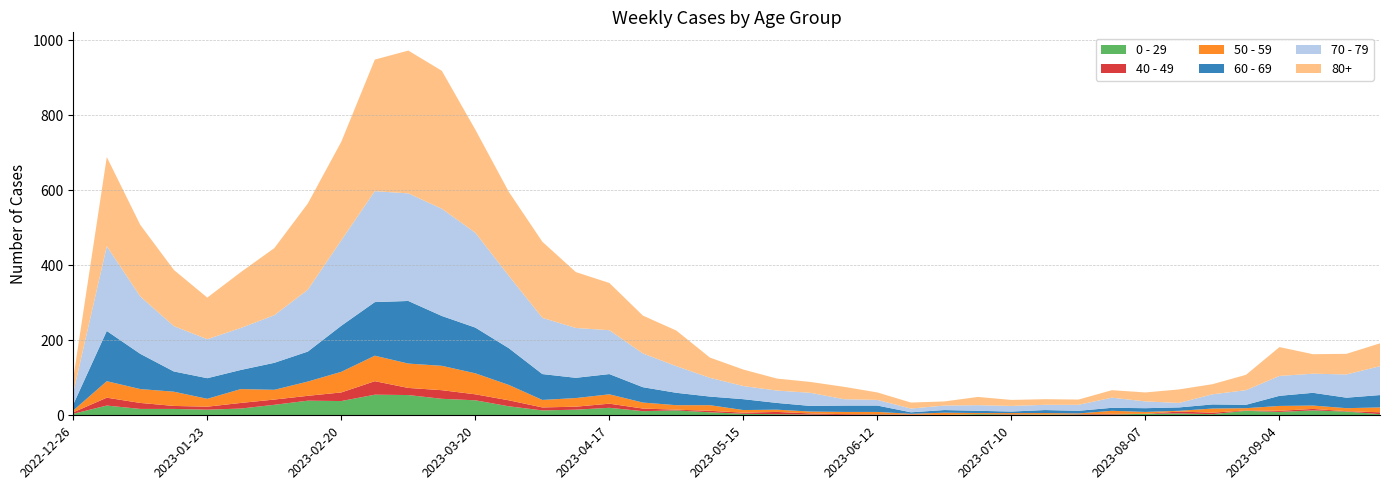

Reading left to right, what are all the values shown in this chart?

0 - 29: 2022-12-26=4	2023-01-02=26	2023-01-09=17	2023-01-16=17	2023-01-23=15	2023-01-30=18	2023-02-06=28	2023-02-13=39	2023-02-20=38	2023-02-27=55	2023-03-06=54	2023-03-13=44	2023-03-20=40	2023-03-27=24	2023-04-03=13	2023-04-10=15	2023-04-17=20	2023-04-24=11	2023-05-01=13	2023-05-08=8	2023-05-15=4	2023-05-22=3	2023-05-29=2	2023-06-05=1	2023-06-12=2	2023-06-19=1	2023-06-26=1	2023-07-03=3	2023-07-10=2	2023-07-17=2	2023-07-24=2	2023-07-31=2	2023-08-07=4	2023-08-14=5	2023-08-21=3	2023-08-28=12	2023-09-04=9	2023-09-11=13	2023-09-18=10	2023-09-25=3
40 - 49: 2022-12-26=4	2023-01-02=21	2023-01-09=16	2023-01-16=8	2023-01-23=8	2023-01-30=15	2023-02-06=14	2023-02-13=13	2023-02-20=23	2023-02-27=36	2023-03-06=19	2023-03-13=23	2023-03-20=16	2023-03-27=16	2023-04-03=8	2023-04-10=8	2023-04-17=11	2023-04-24=7	2023-05-01=2	2023-05-08=4	2023-05-15=3	2023-05-22=6	2023-05-29=3	2023-06-05=2	2023-06-12=1	2023-06-19=1	2023-06-26=0	2023-07-03=0	2023-07-10=1	2023-07-17=0	2023-07-24=1	2023-07-31=2	2023-08-07=0	2023-08-14=5	2023-08-21=4	2023-08-28=1	2023-09-04=3	2023-09-11=4	2023-09-18=1	2023-09-25=5
50 - 59: 2022-12-26=5	2023-01-02=44	2023-01-09=37	2023-01-16=38	2023-01-23=21	2023-01-30=37	2023-02-06=26	2023-02-13=38	2023-02-20=55	2023-02-27=68	2023-03-06=65	2023-03-13=65	2023-03-20=56	2023-03-27=41	2023-04-03=20	2023-04-10=23	2023-04-17=25	2023-04-24=16	2023-05-01=12	2023-05-08=15	2023-05-15=7	2023-05-22=6	2023-05-29=5	2023-06-05=6	2023-06-12=6	2023-06-19=2	2023-06-26=6	2023-07-03=3	2023-07-10=3	2023-07-17=4	2023-07-24=2	2023-07-31=8	2023-08-07=5	2023-08-14=2	2023-08-21=11	2023-08-28=6	2023-09-04=13	2023-09-11=9	2023-09-18=8	2023-09-25=13
60 - 69: 2022-12-26=16	2023-01-02=134	2023-01-09=94	2023-01-16=54	2023-01-23=55	2023-01-30=51	2023-02-06=72	2023-02-13=80	2023-02-20=123	2023-02-27=143	2023-03-06=167	2023-03-13=133	2023-03-20=122	2023-03-27=98	2023-04-03=69	2023-04-10=54	2023-04-17=54	2023-04-24=41	2023-05-01=33	2023-05-08=23	2023-05-15=29	2023-05-22=18	2023-05-29=15	2023-06-05=17	2023-06-12=17	2023-06-19=4	2023-06-26=7	2023-07-03=6	2023-07-10=4	2023-07-17=8	2023-07-24=7	2023-07-31=8	2023-08-07=10	2023-08-14=9	2023-08-21=11	2023-08-28=9	2023-09-04=27	2023-09-11=34	2023-09-18=28	2023-09-25=33
70 - 79: 2022-12-26=32	2023-01-02=226	2023-01-09=153	2023-01-16=121	2023-01-23=104	2023-01-30=112	2023-02-06=127	2023-02-13=165	2023-02-20=228	2023-02-27=296	2023-03-06=287	2023-03-13=286	2023-03-20=253	2023-03-27=193	2023-04-03=150	2023-04-10=133	2023-04-17=117	2023-04-24=90	2023-05-01=71	2023-05-08=50	2023-05-15=35	2023-05-22=33	2023-05-29=35	2023-06-05=17	2023-06-12=15	2023-06-19=10	2023-06-26=12	2023-07-03=15	2023-07-10=15	2023-07-17=14	2023-07-24=16	2023-07-31=27	2023-08-07=18	2023-08-14=12	2023-08-21=27	2023-08-28=39	2023-09-04=53	2023-09-11=51	2023-09-18=62	2023-09-25=77
80+: 2022-12-26=38	2023-01-02=238	2023-01-09=191	2023-01-16=150	2023-01-23=111	2023-01-30=149	2023-02-06=179	2023-02-13=230	2023-02-20=263	2023-02-27=351	2023-03-06=381	2023-03-13=368	2023-03-20=275	2023-03-27=224	2023-04-03=203	2023-04-10=149	2023-04-17=126	2023-04-24=101	2023-05-01=95	2023-05-08=54	2023-05-15=44	2023-05-22=32	2023-05-29=29	2023-06-05=33	2023-06-12=20	2023-06-19=16	2023-06-26=11	2023-07-03=22	2023-07-10=16	2023-07-17=15	2023-07-24=14	2023-07-31=20	2023-08-07=24	2023-08-14=36	2023-08-21=27	2023-08-28=41	2023-09-04=77	2023-09-11=52	2023-09-18=55	2023-09-25=61